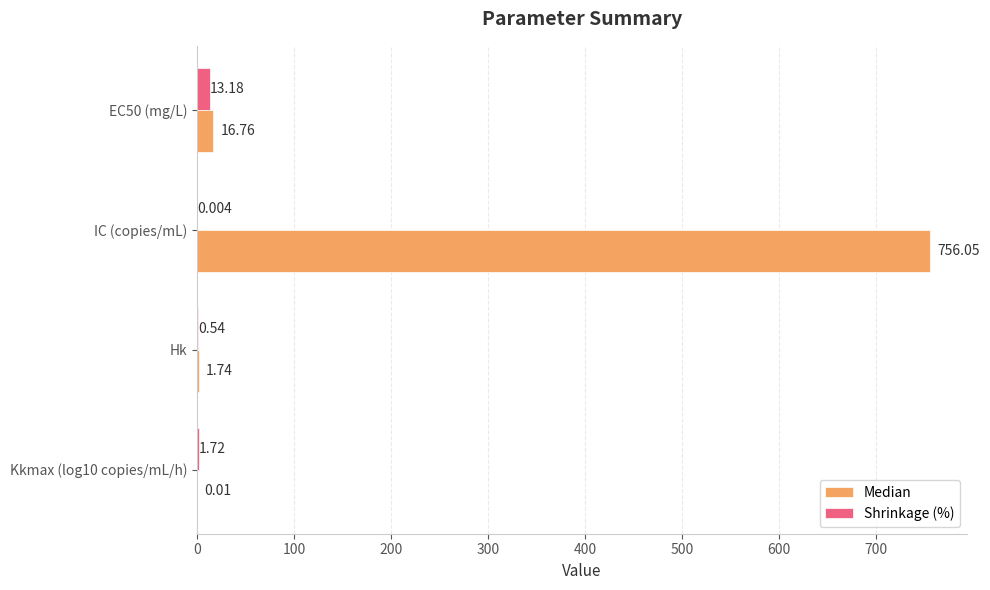

Which label corresponds to the largest value in the chart?

IC (copies/mL)